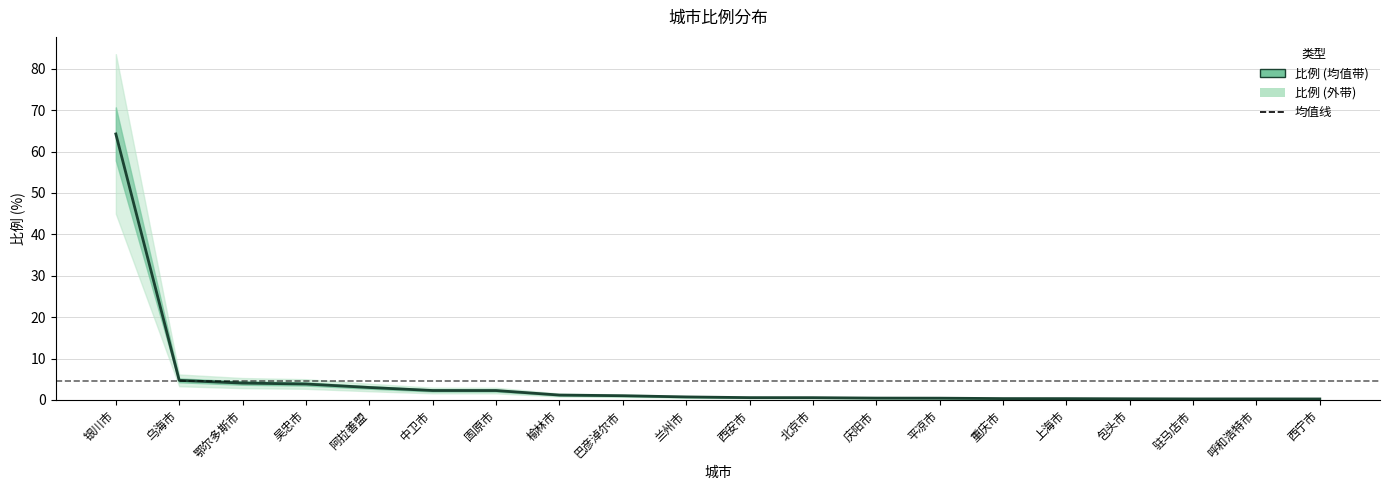

Is it true that the value at 固原市 is 3.9?

False